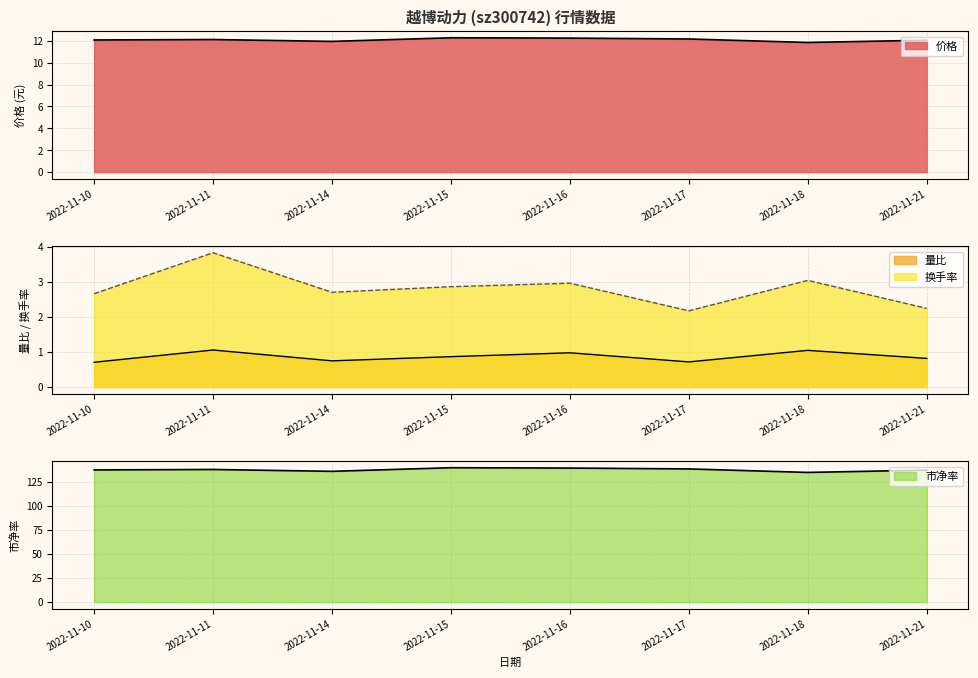

At 2022-11-21, list the series in order from largest to smallest.

市净率, 价格, 换手率, 量比